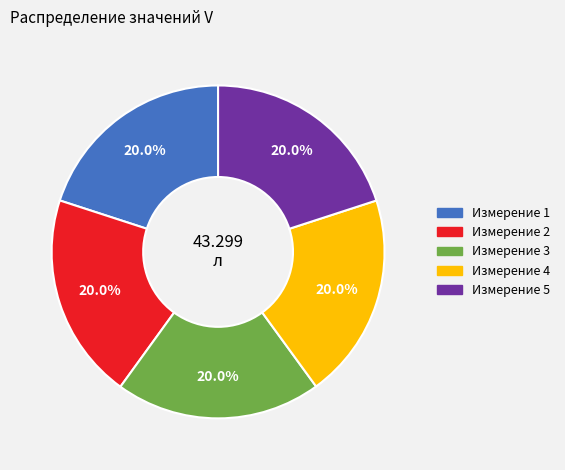

Is there any slice that represents more than half of the pie?

No